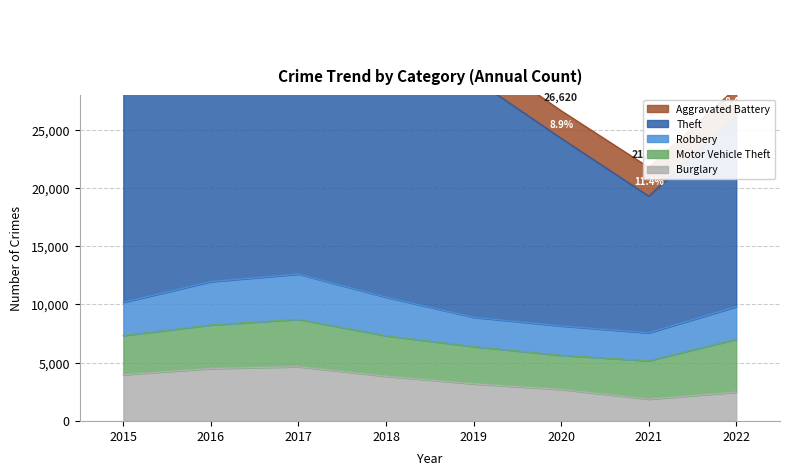

What is the sum of all Robbery values?

24011